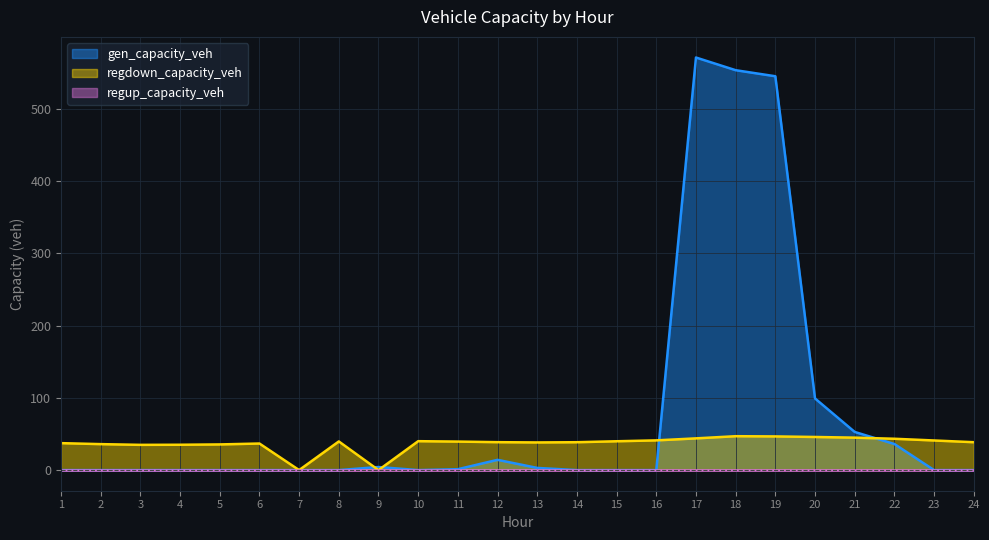

True or false: regdown_capacity_veh has a value of 60.4 at 23.

False